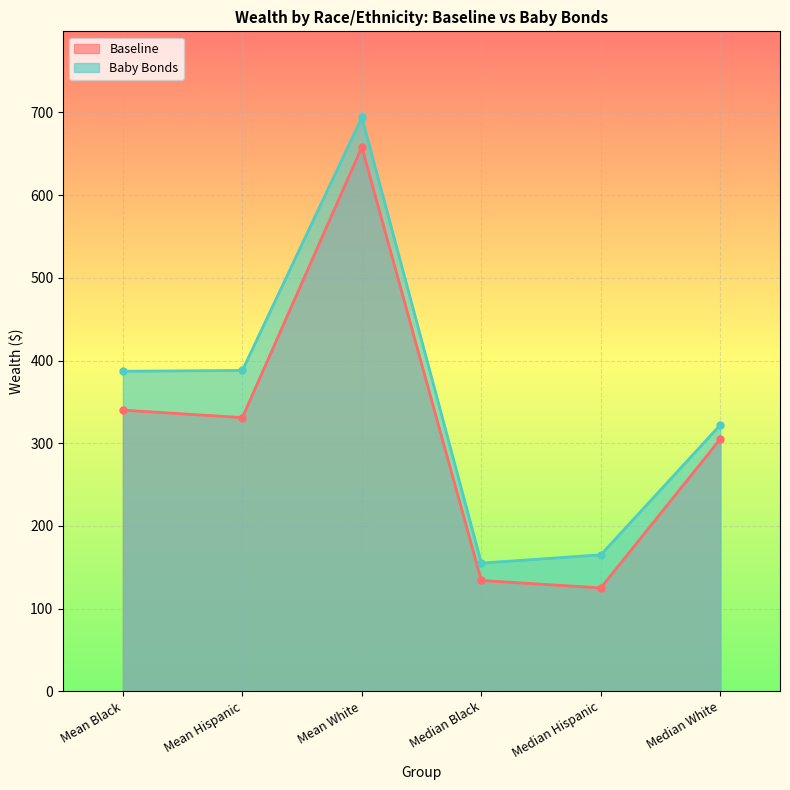

What is the greatest value displayed?

694